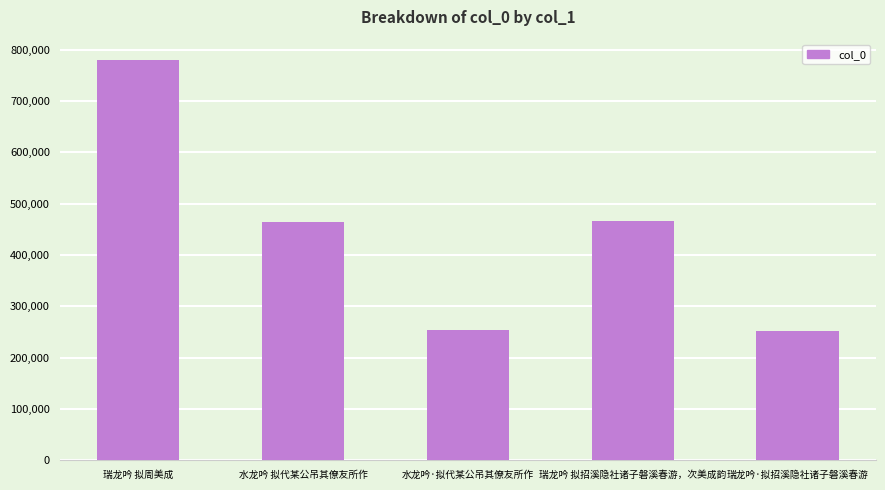

What is the label of the 2nd bar from the left?

水龙吟 拟代某公吊其僚友所作